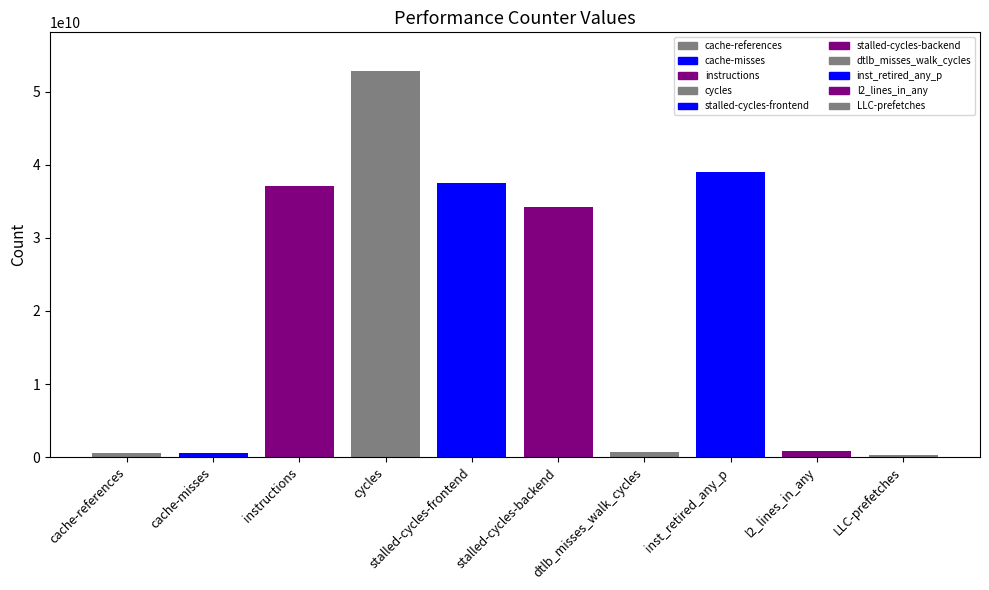

True or false: the data shows 183528404 at LLC-prefetches.

False